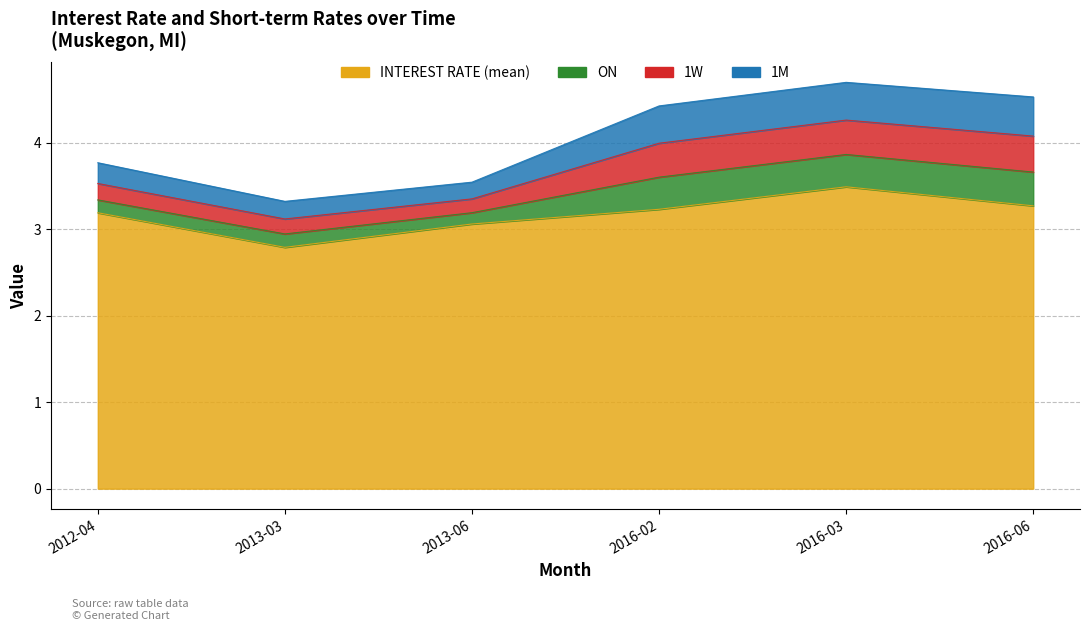

How many 1M values are between 0 and 1?

6